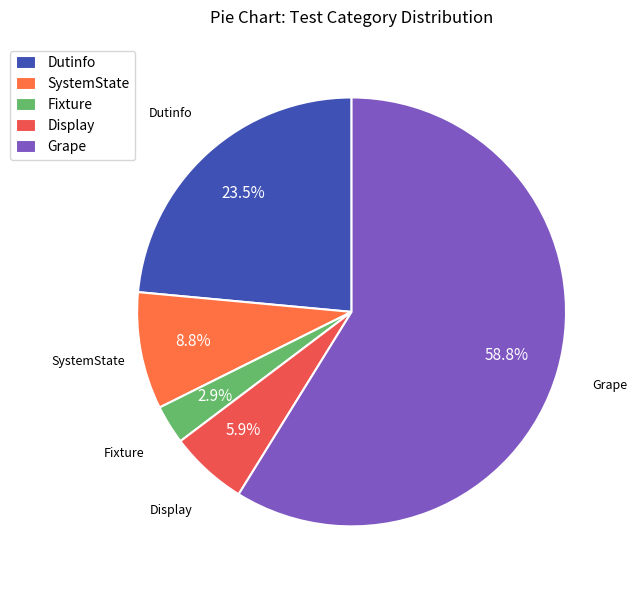

Rank the categories by value from highest to lowest.

Grape, Dutinfo, SystemState, Display, Fixture